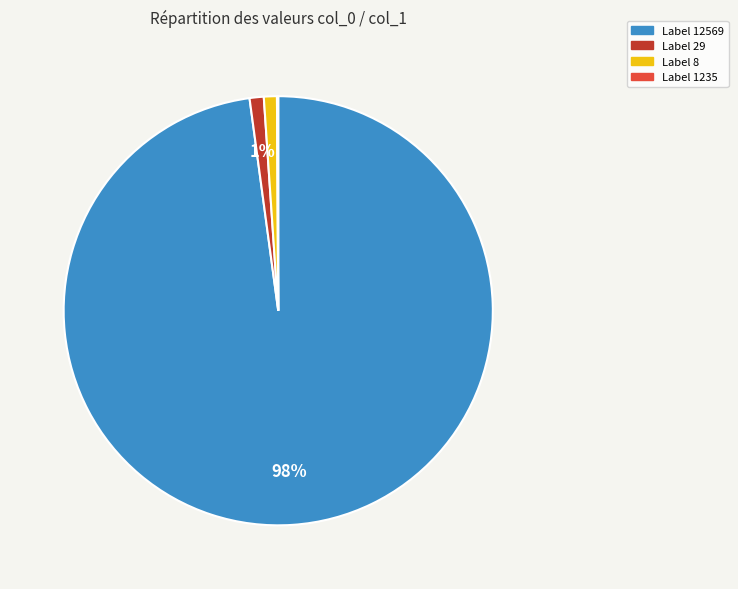

Is there a majority slice in this chart?

Yes